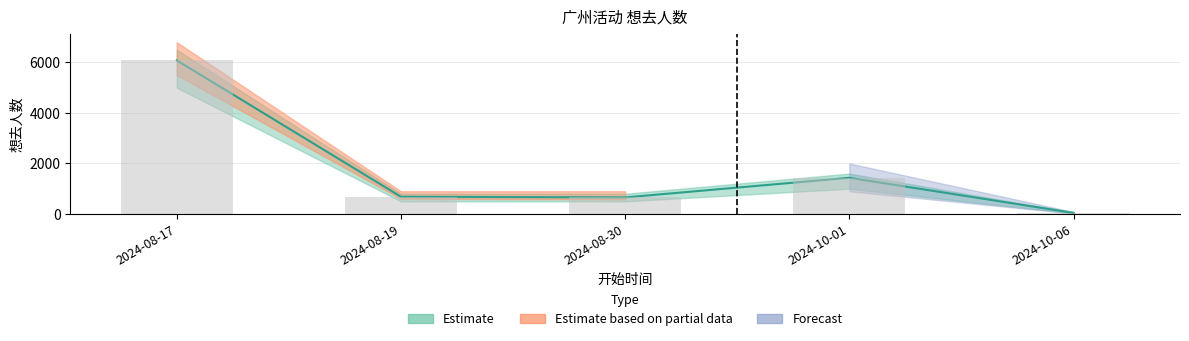

Does the chart contain stacked bars?

No